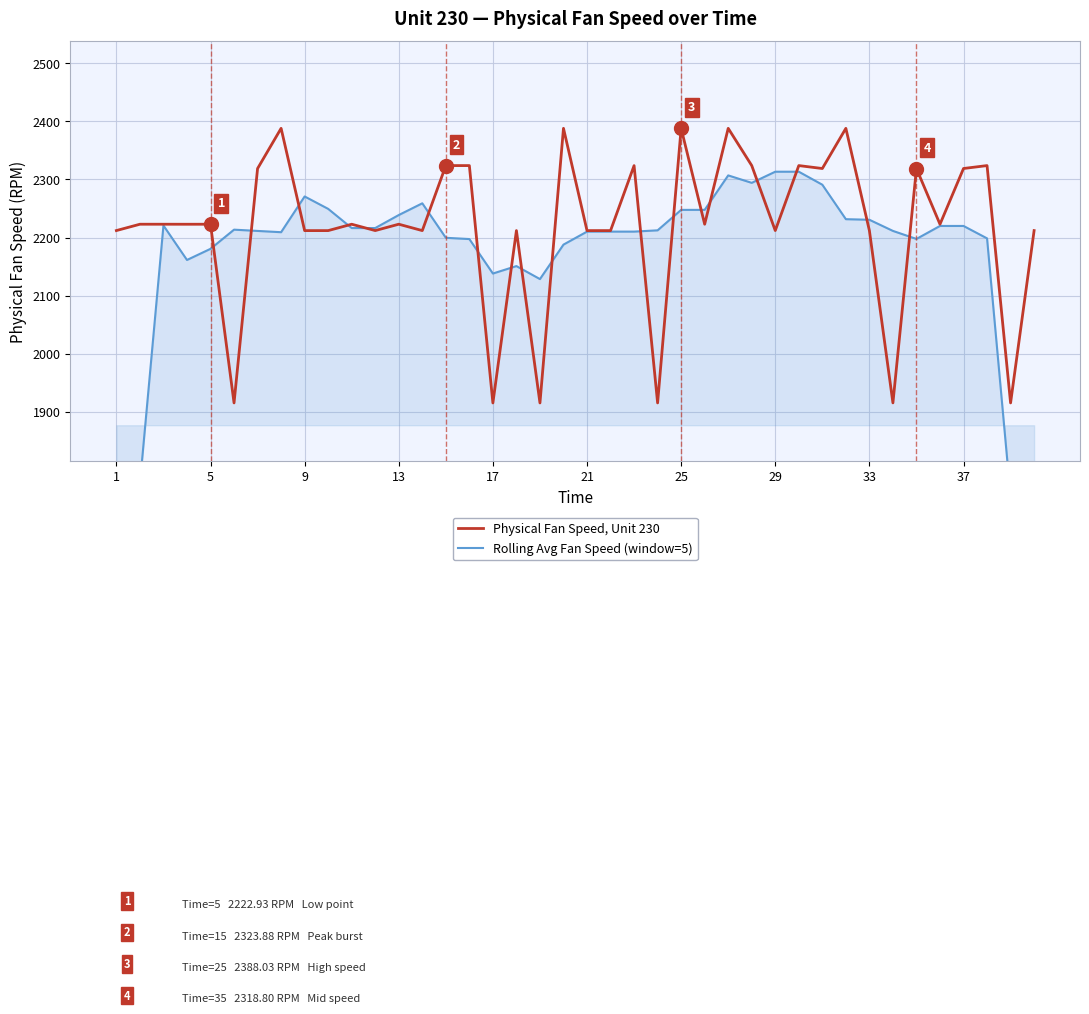

What is the difference between the second highest and second lowest values in the Physical Fan Speed, Unit 230 series?

472.7